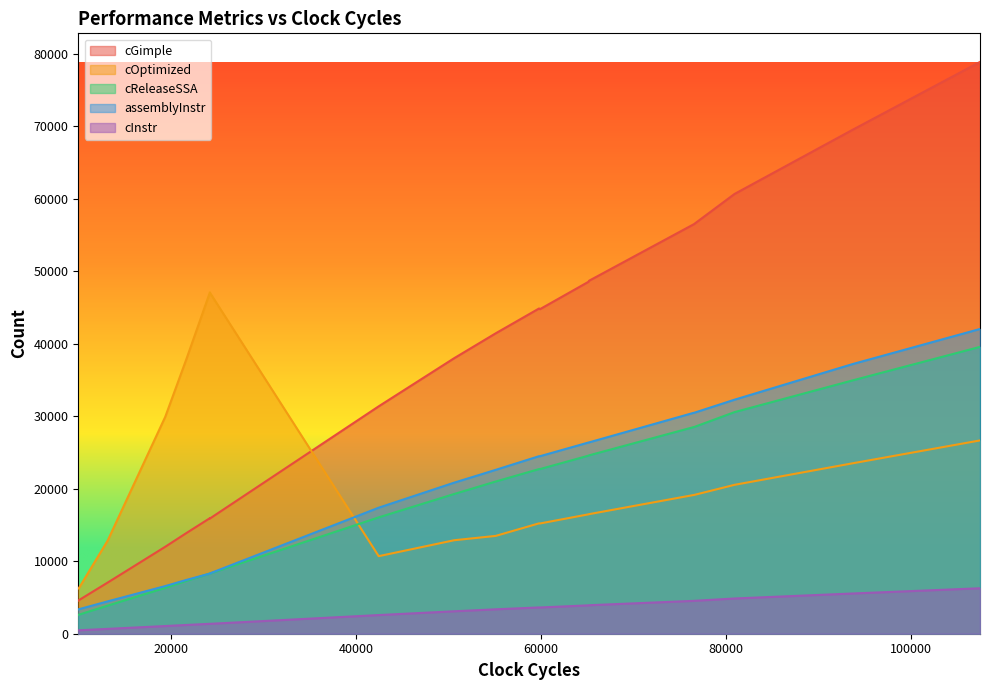

What is the maximum value for cReleaseSSA?

39568